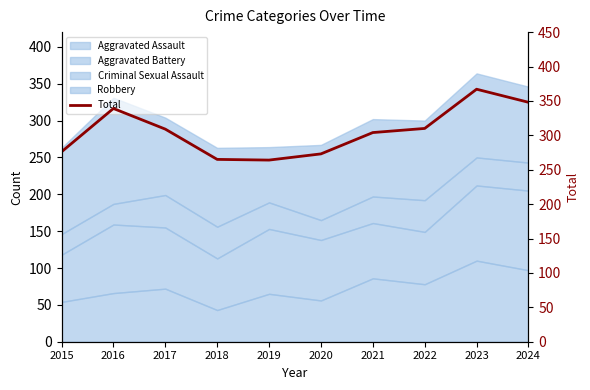

Which label corresponds to the largest value in the chart?

2023